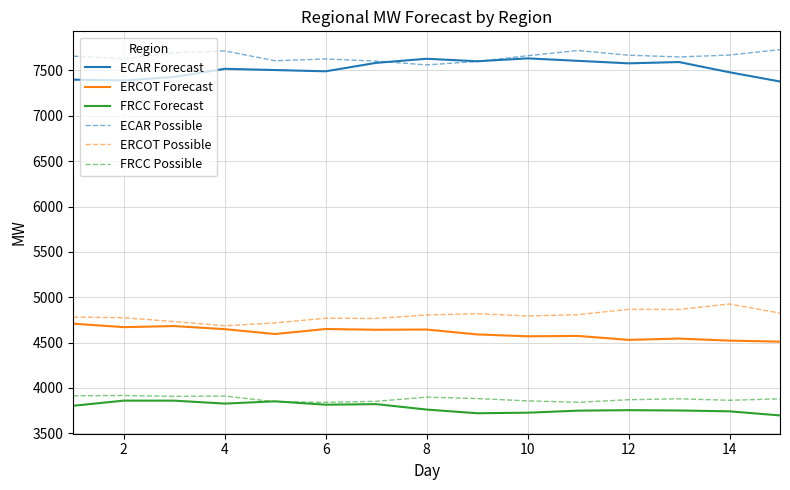

What is the minimum value shown in the chart?

3697.5